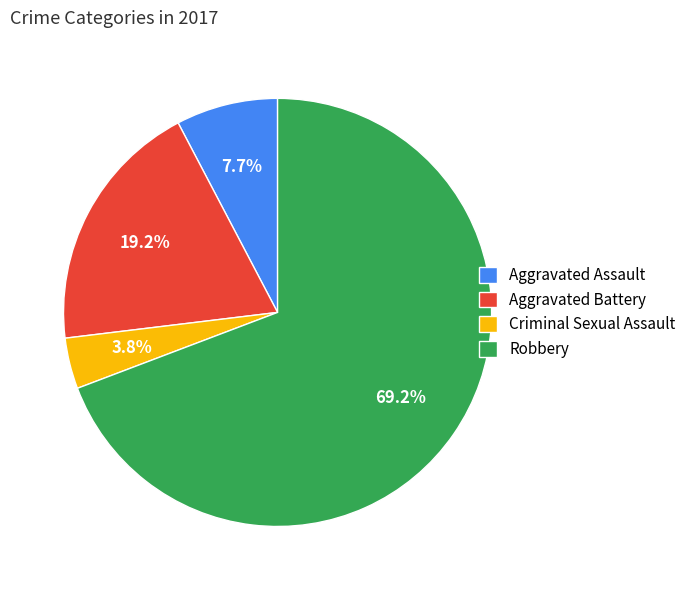

Which slice represents more than half of the pie?

Robbery